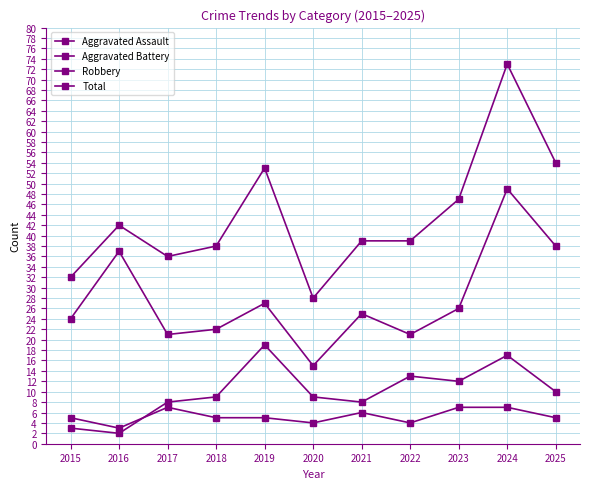

How many lines are shown in the chart?

4